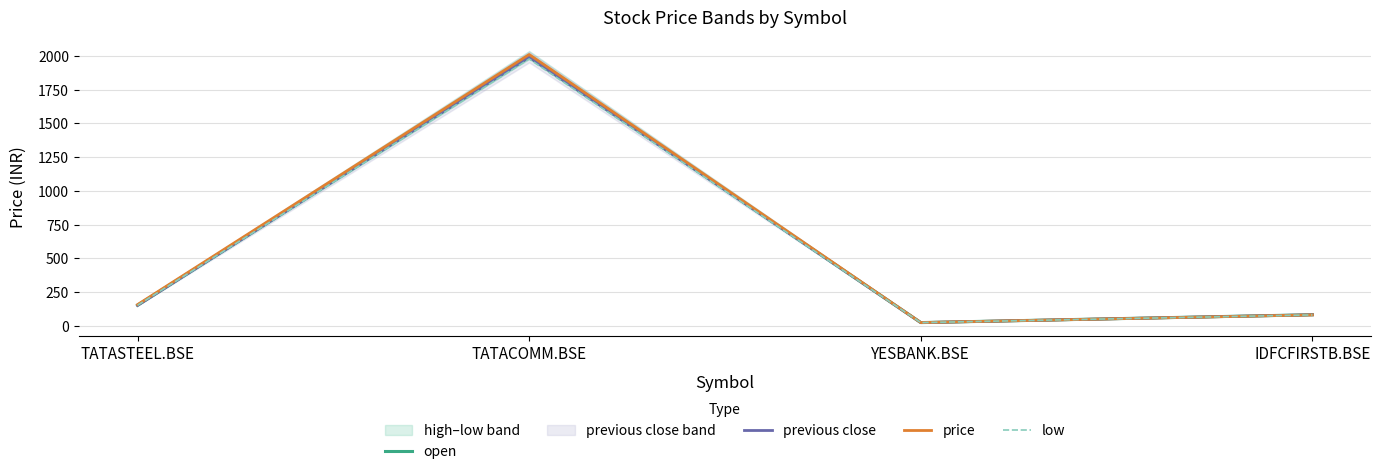

True or false: open has more than 0 interior local peaks.

True